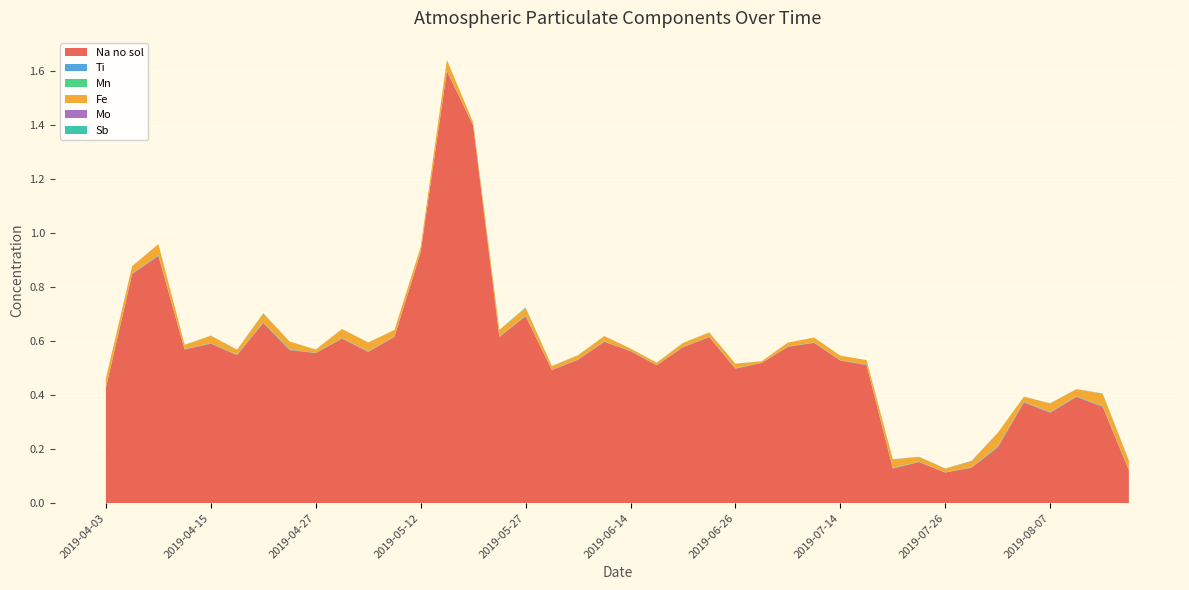

Reading right to left, extract all data points from this chart.

Na no sol: 0.1	0.4	0.4	0.3	0.4	0.2	0.1	0.1	0.2	0.1	0.5	0.5	0.6	0.6	0.5	0.5	0.6	0.6	0.5	0.6	0.6	0.5	0.5	0.7	0.6	1.4	1.6	0.9	0.6	0.6	0.6	0.6	0.6	0.7	0.5	0.6	0.6	0.9	0.8	0.4
Ti: 0.0	0.0	0.0	0.0	0.0	0.0	0.0	0.0	0.0	0.0	0.0	0.0	0.0	0.0	0.0	0.0	0.0	0.0	0.0	0.0	0.0	0.0	0.0	0.0	0.0	0.0	0.0	0.0	0.0	0.0	0.0	0.0	0.0	0.0	0.0	0.0	0.0	0.0	0.0	0.0
Mn: 0.0	0.0	0.0	0.0	0.0	0.0	0.0	0.0	0.0	0.0	0.0	0.0	0.0	0.0	0.0	0.0	0.0	0.0	0.0	0.0	0.0	0.0	0.0	0.0	0.0	0.0	0.0	0.0	0.0	0.0	0.0	0.0	0.0	0.0	0.0	0.0	0.0	0.0	0.0	0.0
Fe: 0.0	0.0	0.0	0.0	0.0	0.0	0.0	0.0	0.0	0.0	0.0	0.0	0.0	0.0	0.0	0.0	0.0	0.0	0.0	0.0	0.0	0.0	0.0	0.0	0.0	0.0	0.0	0.0	0.0	0.0	0.0	0.0	0.0	0.0	0.0	0.0	0.0	0.0	0.0	0.0
Mo: 0.0	0.0	0.0	0.0	0.0	0.0	0.0	0.0	0.0	0.0	0.0	0.0	0.0	0.0	0.0	0.0	0.0	0.0	0.0	0.0	0.0	0.0	0.0	0.0	0.0	0.0	0.0	0.0	0.0	0.0	0.0	0.0	0.0	0.0	0.0	0.0	0.0	0.0	0.0	0.0
Sb: 0.0	0.0	0.0	0.0	0.0	0.0	0.0	0.0	0.0	0.0	0.0	0.0	0.0	0.0	0.0	0.0	0.0	0.0	0.0	0.0	0.0	0.0	0.0	0.0	0.0	0.0	0.0	0.0	0.0	0.0	0.0	0.0	0.0	0.0	0.0	0.0	0.0	0.0	0.0	0.0